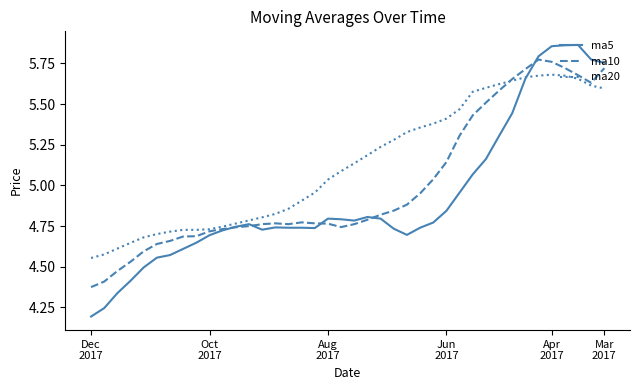

Which series ends up on top after the final intersection of ma10 and ma20?

ma10